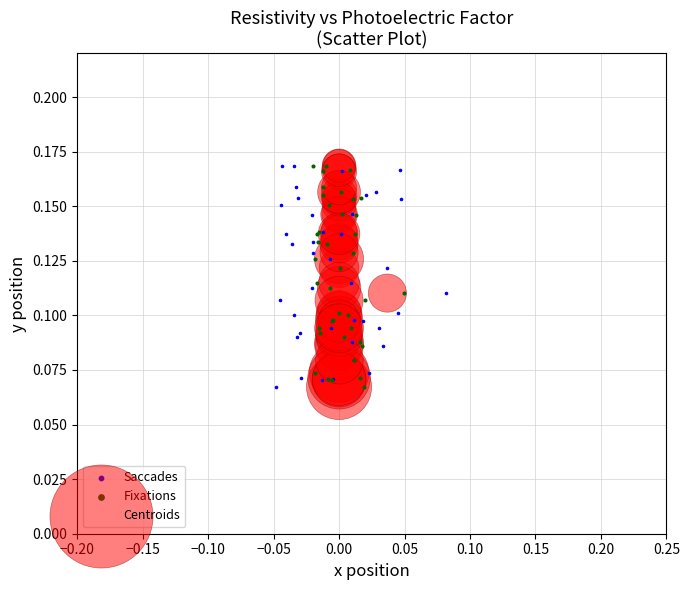

What are all the series names shown in the legend?

Saccades, Fixations, Centroids